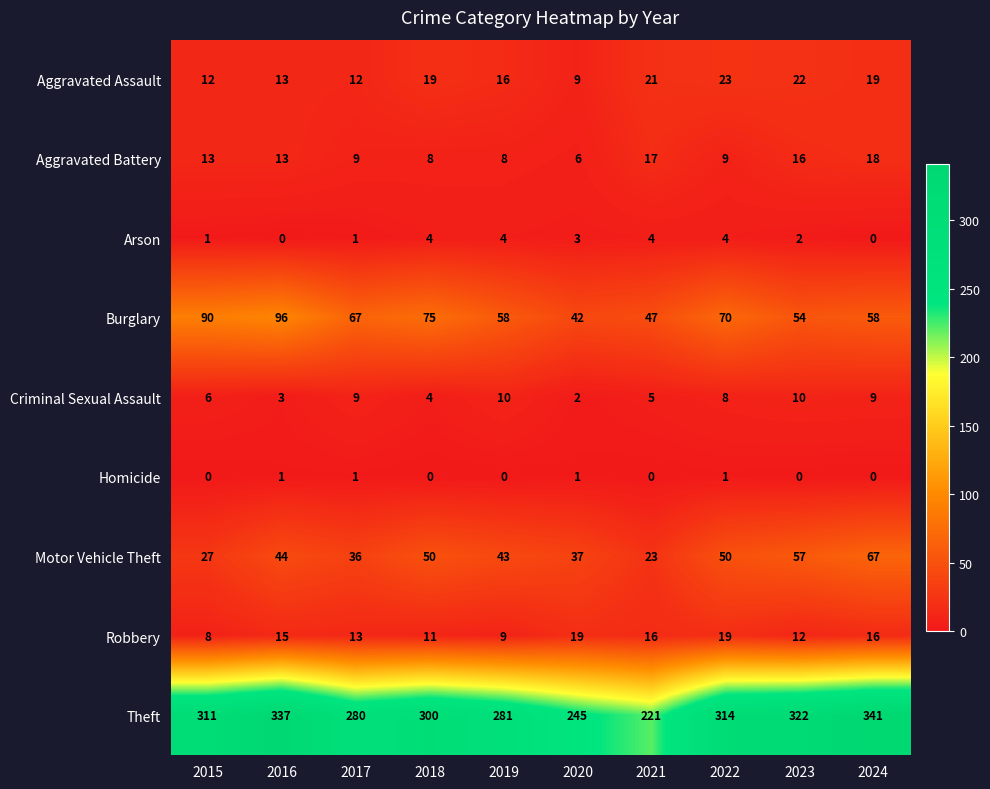

What is the difference between the second highest and minimum values in the Arson series?

4